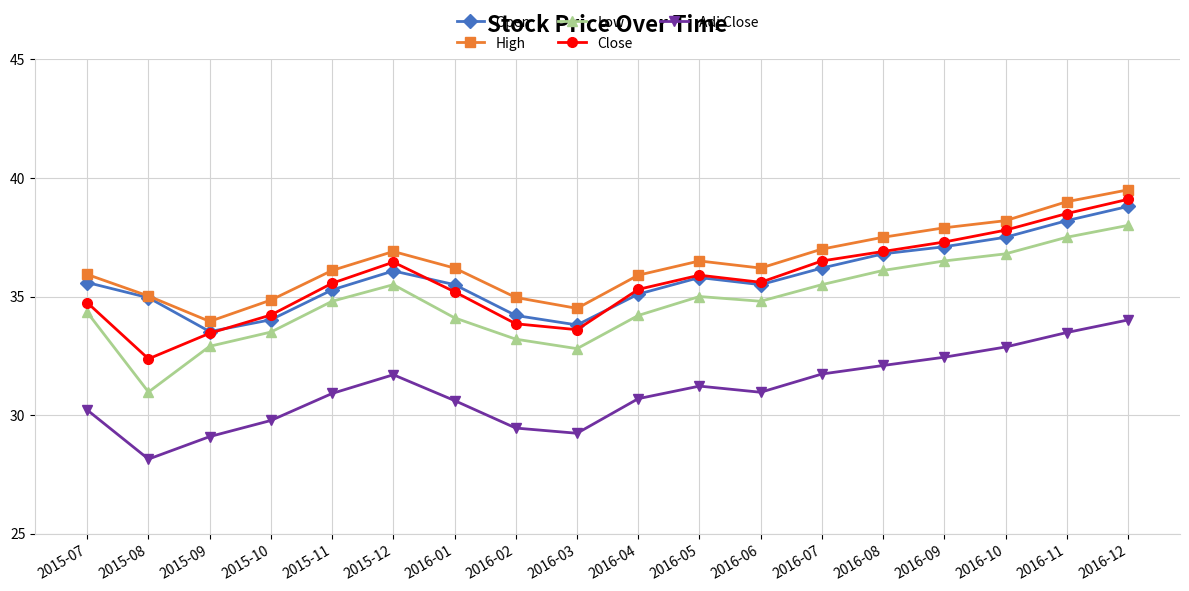

Is it true that High equals 24.2 at 2016-06?

False